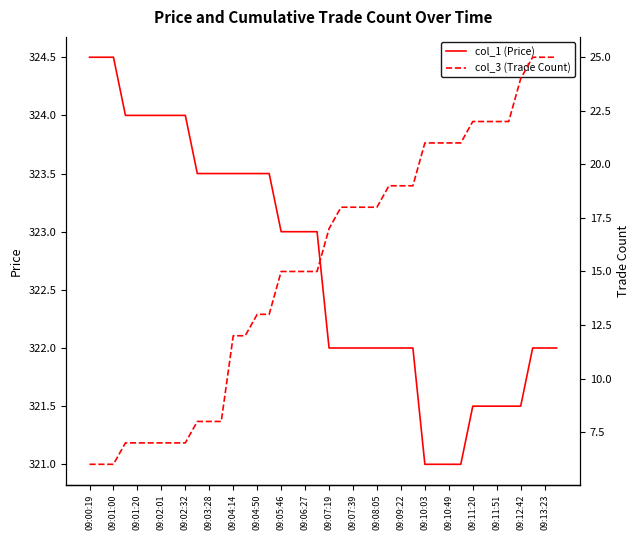

Reading right to left, what are all the values shown in this chart?

col_1 (Price): 322.0	322.0	322.0	321.5	321.5	321.5	321.5	321.5	321.0	321.0	321.0	321.0	322.0	322.0	322.0	322.0	322.0	322.0	322.0	322.0	323.0	323.0	323.0	323.0	323.5	323.5	323.5	323.5	323.5	323.5	323.5	324.0	324.0	324.0	324.0	324.0	324.0	324.5	324.5	324.5
col_3 (Trade Count): 25.0	25.0	25.0	24.0	22.0	22.0	22.0	22.0	21.0	21.0	21.0	21.0	19.0	19.0	19.0	18.0	18.0	18.0	18.0	17.0	15.0	15.0	15.0	15.0	13.0	13.0	12.0	12.0	8.0	8.0	8.0	7.0	7.0	7.0	7.0	7.0	7.0	6.0	6.0	6.0